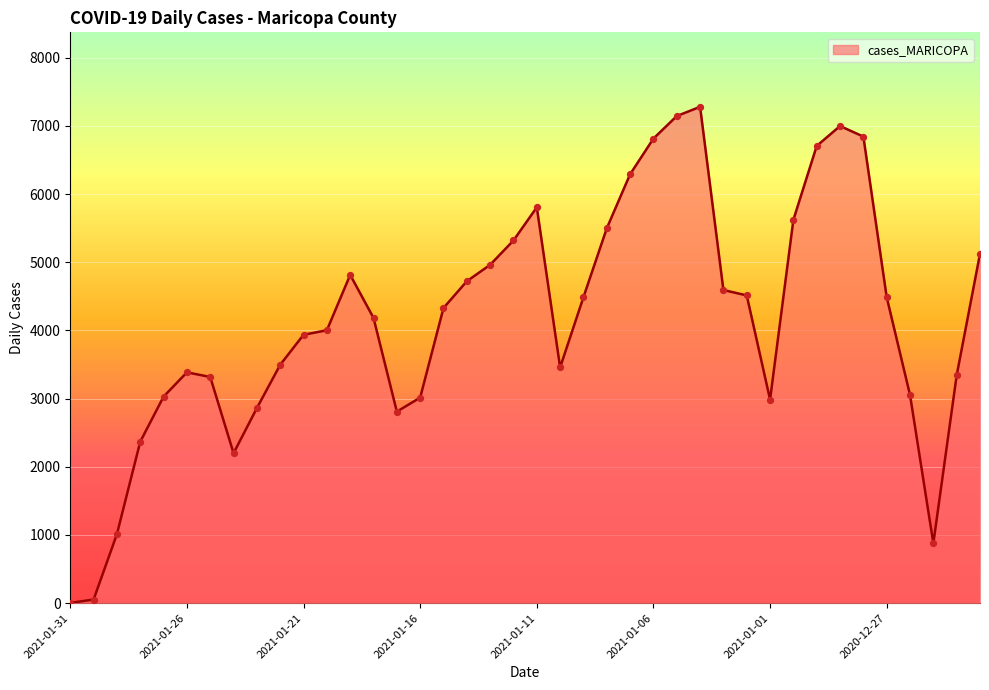

What is the difference between the maximum and minimum values?

7275